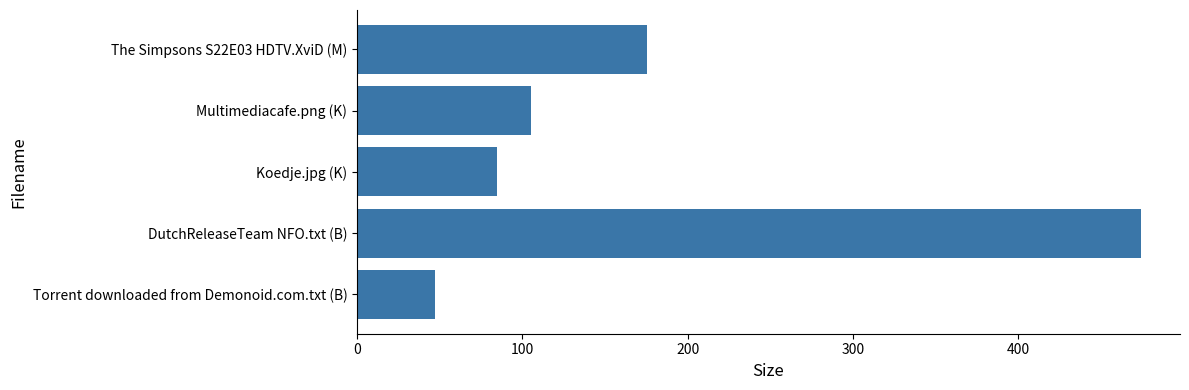

What is the average value?

177.2